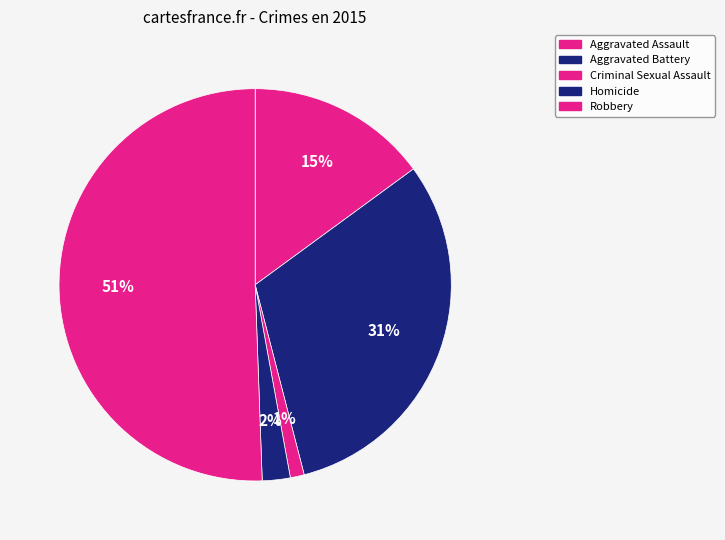

Between Criminal Sexual Assault and Aggravated Battery, which is larger?

Aggravated Battery